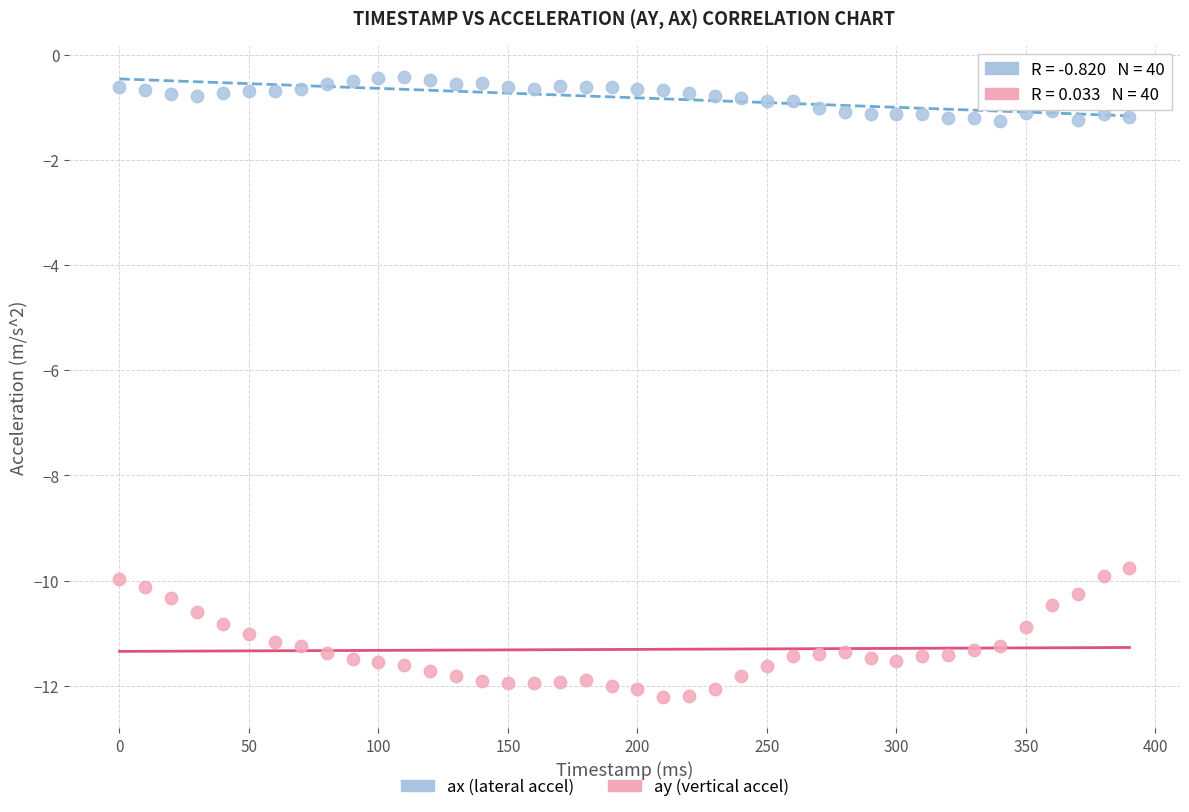

Across all data points, what is the range of Y values (max minus min)?

11.8